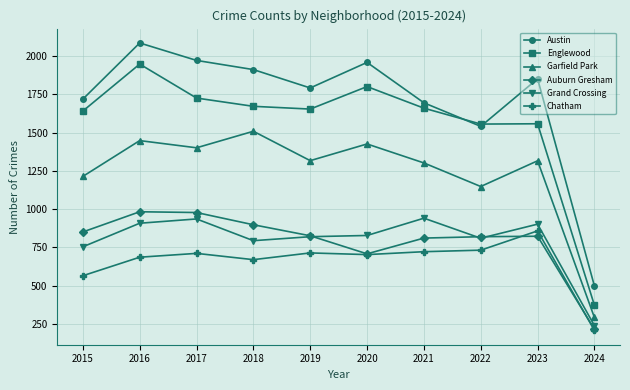

Does the chart display data point markers on the line(s)?

Yes